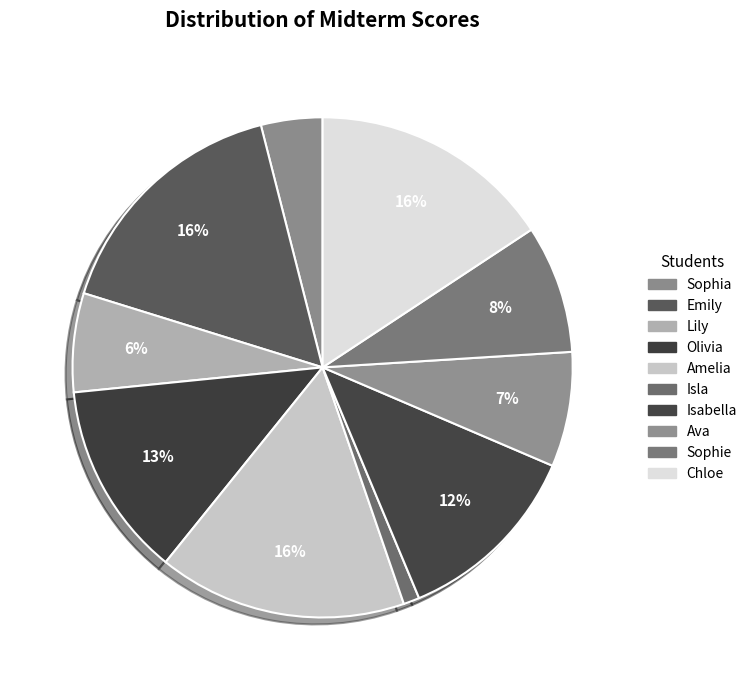

How many segments does this pie chart have?

10